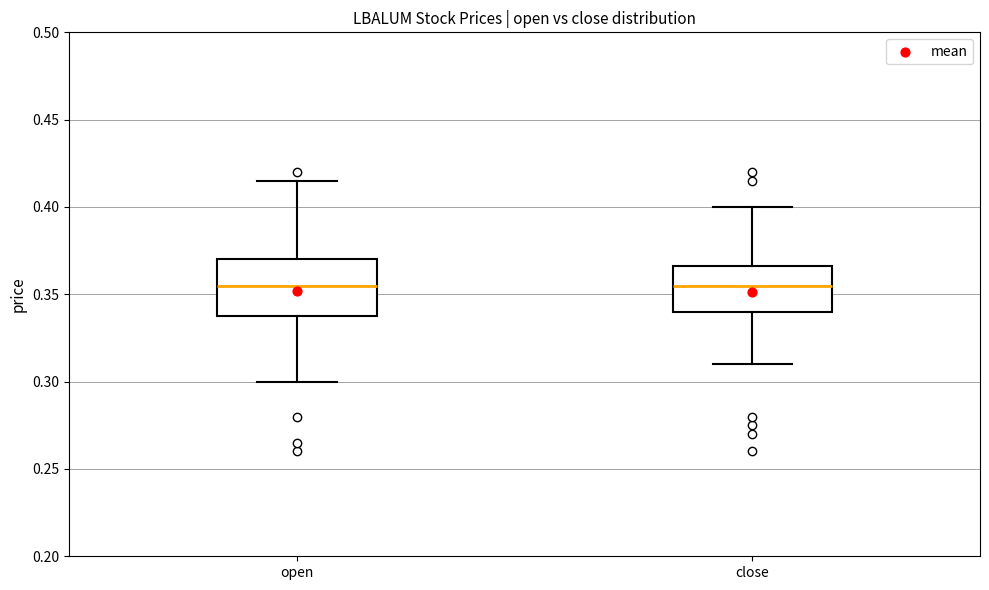

Reading left to right, transcribe this box plot: for each box, give where its median line is, the range the box spans, and where its two whiskers end, as read against the y-axis. The values are not printed on the chart, so give them approximately, as read against the axis.

open: median 0.355, box 0.340 to 0.370, whiskers 0.300 to 0.415
close: median 0.355, box 0.340 to 0.365, whiskers 0.310 to 0.400